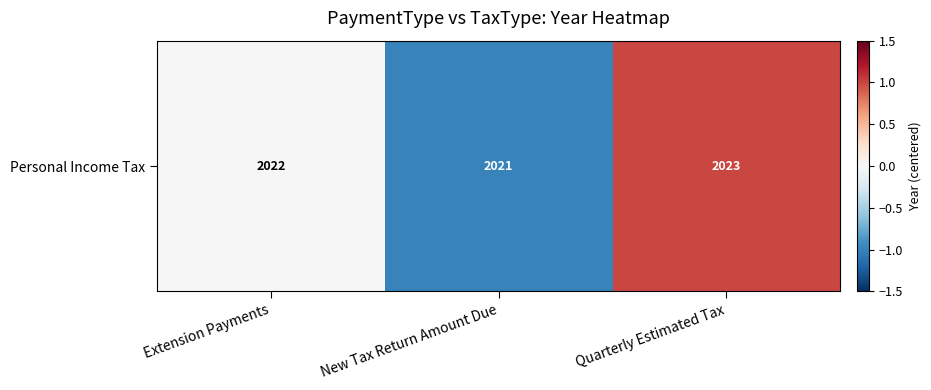

List the labels in order of value, smallest first.

New Tax Return Amount Due, Extension Payments, Quarterly Estimated Tax